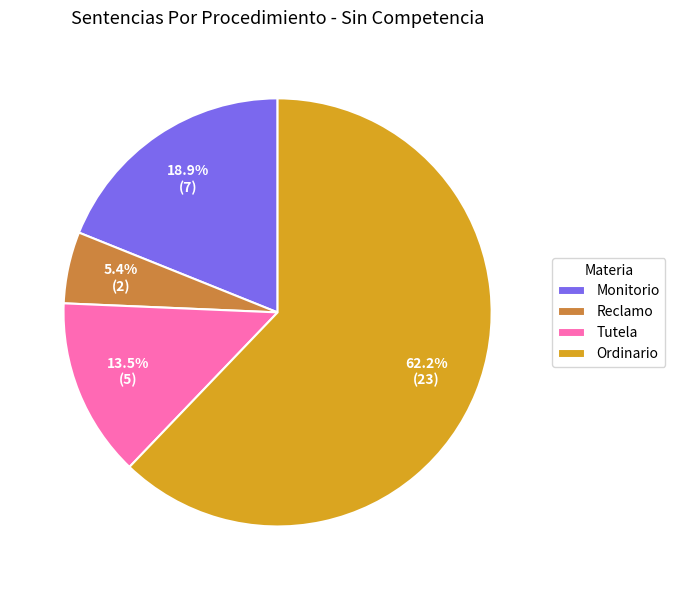

Which has a higher value, Reclamo or Tutela?

Tutela